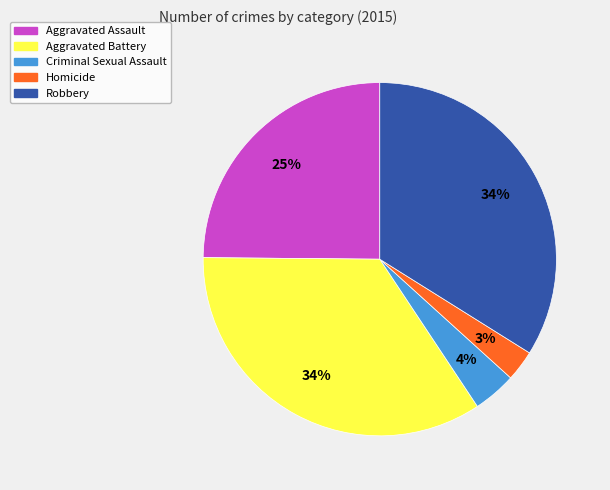

Does Aggravated Battery account for over 50% of the chart?

No